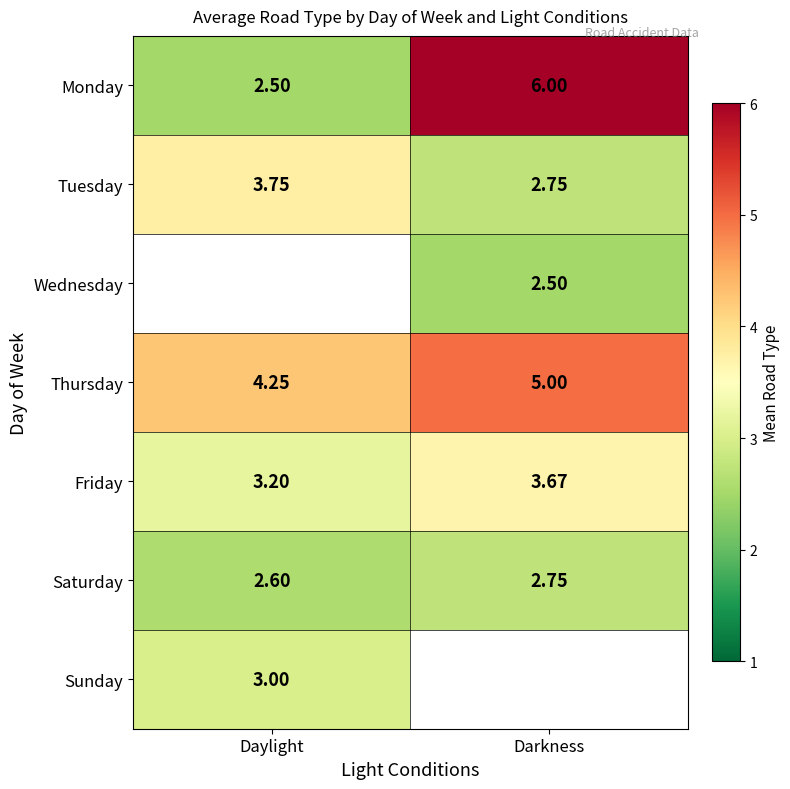

What is the average value of the Thursday series?

4.6